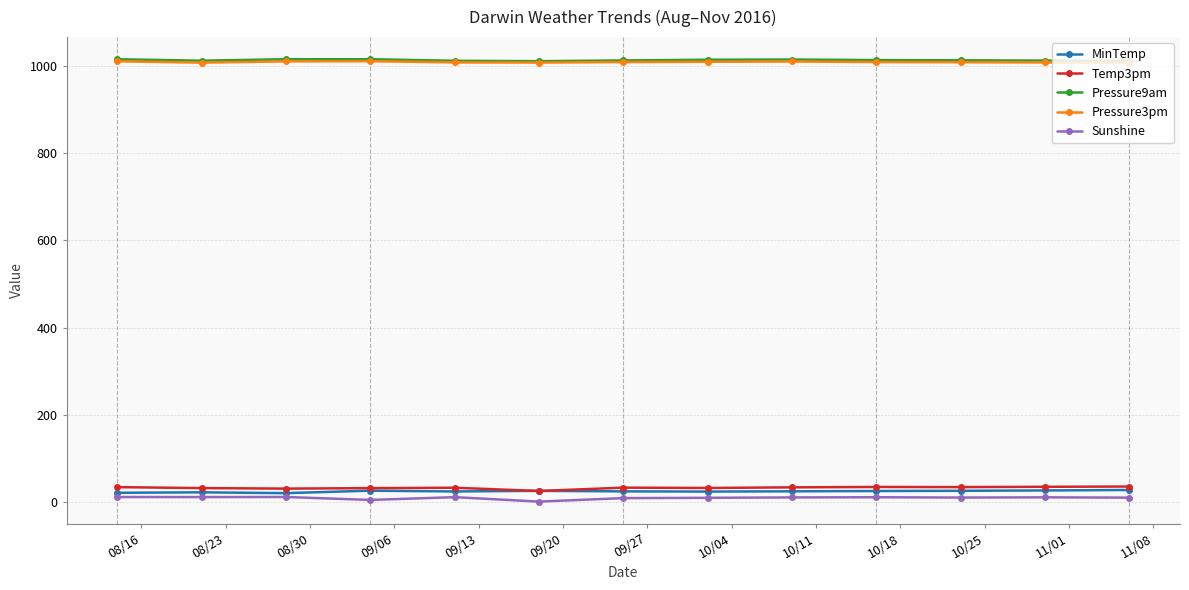

What is the value of the Temp3pm point at the 5th from the left?

32.3